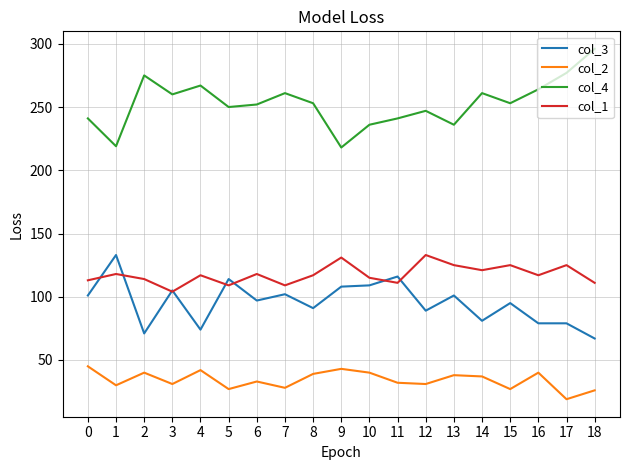

What is the minimum value for col_2?

19